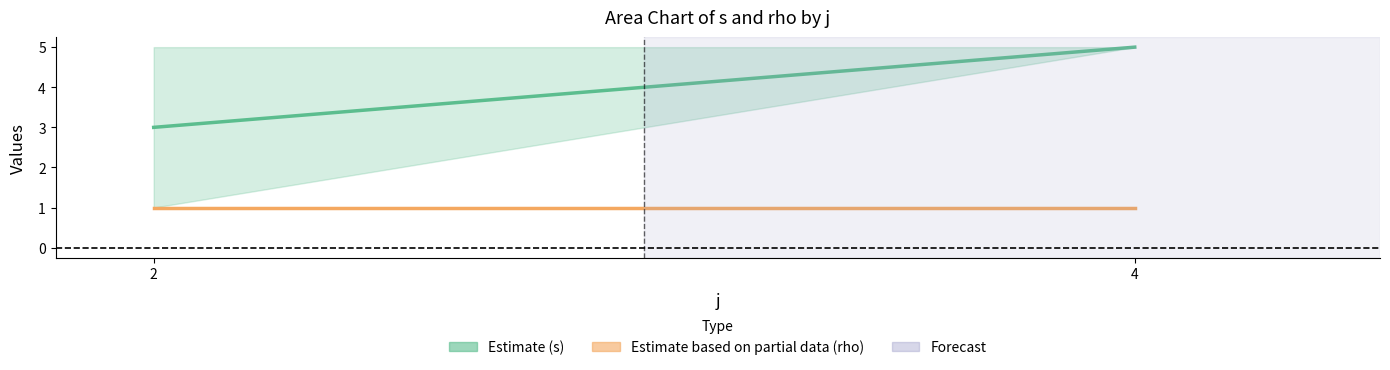

At 2, list the series in order from smallest to largest.

rho (mean), s (mean)